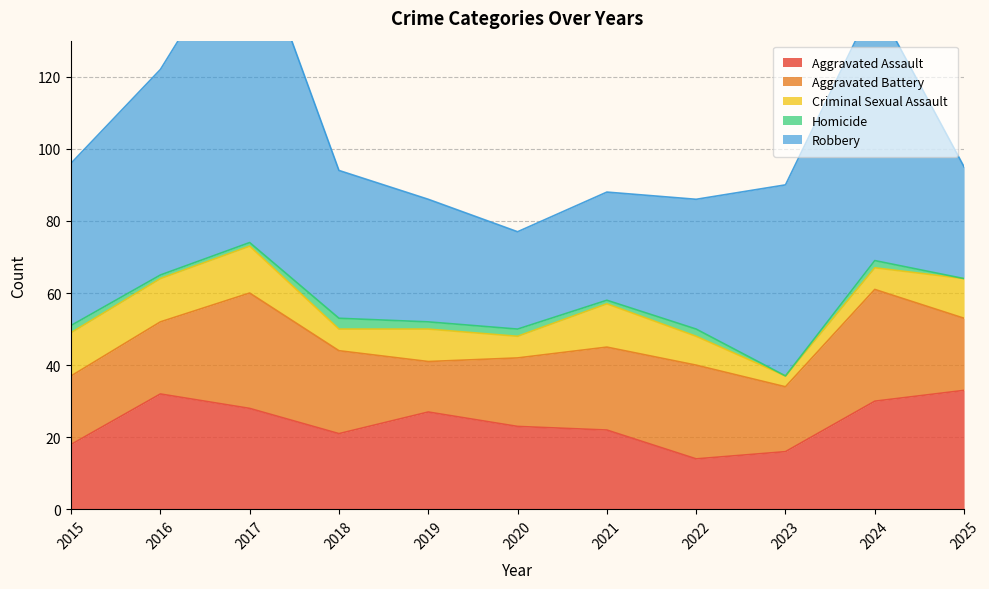

Is it true that Robbery equals 46 at 2019?

False